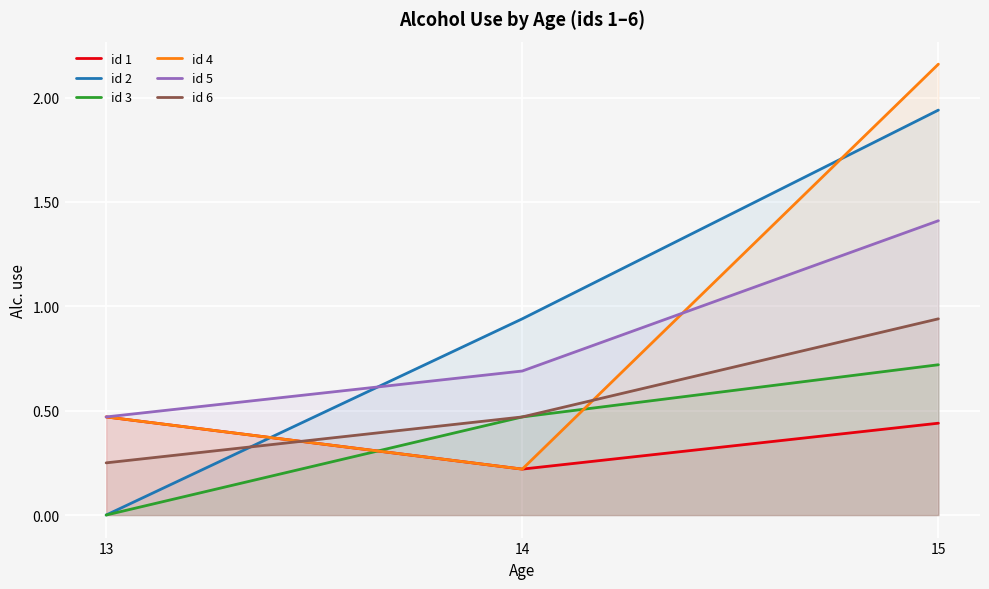

How many series are shown in this chart?

6